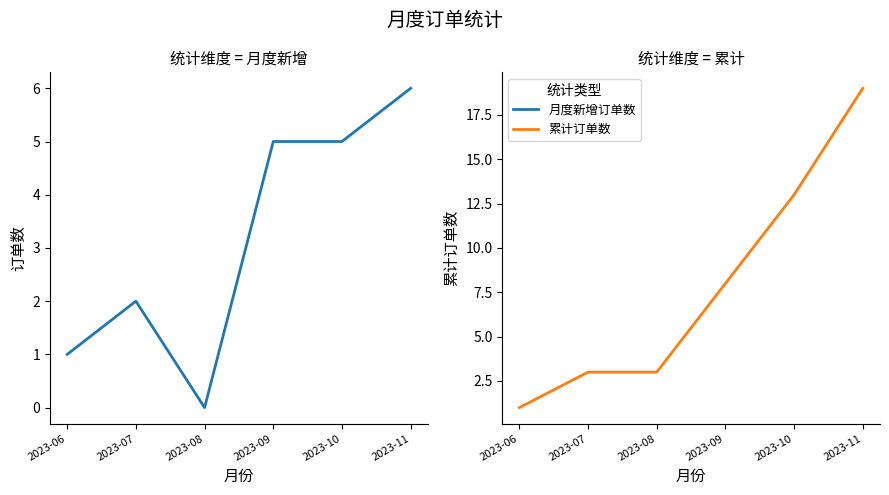

What is the average value of the 累计订单数 series?

8